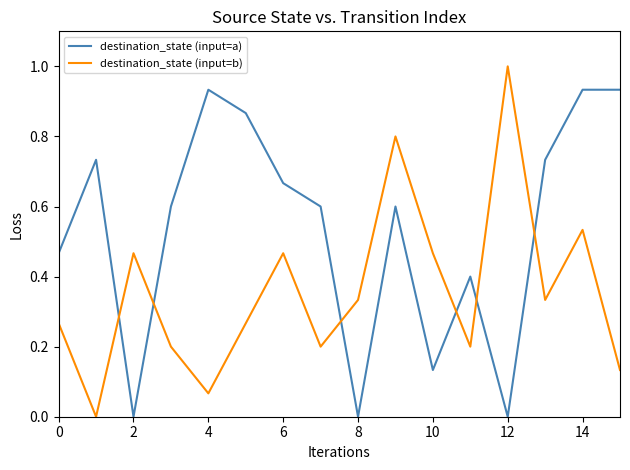

How many times do destination_state (input=a) and destination_state (input=b) cross each other?

6